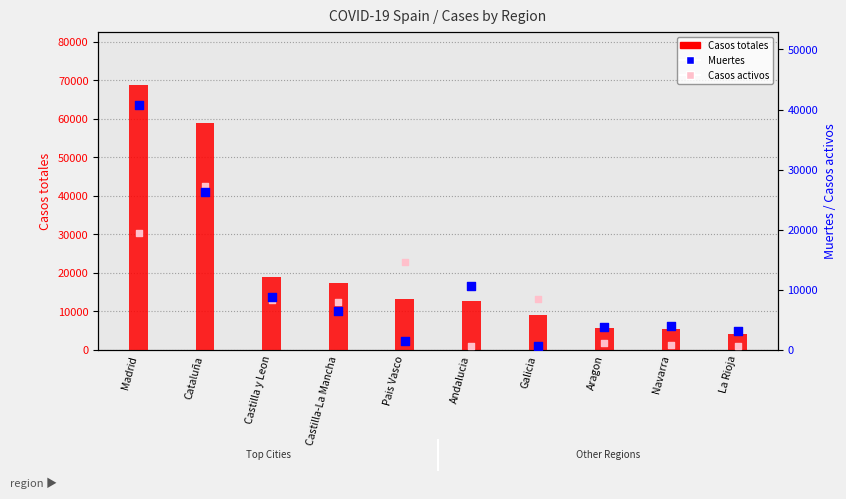

At how many categories does at least one series exceed 50319?

2